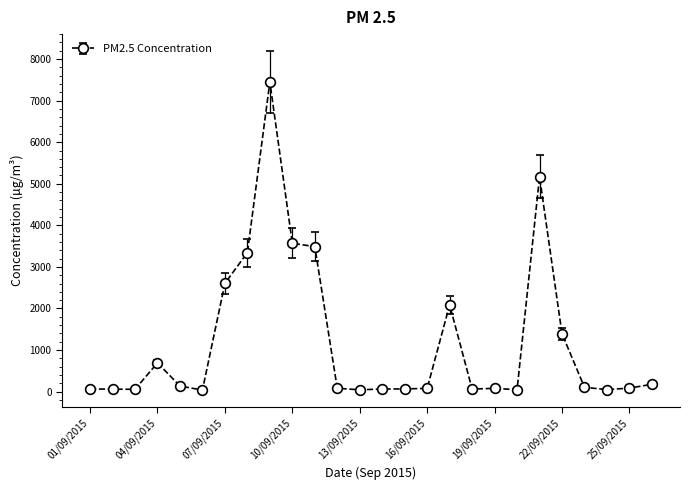

What is the greatest value displayed?

7448.6